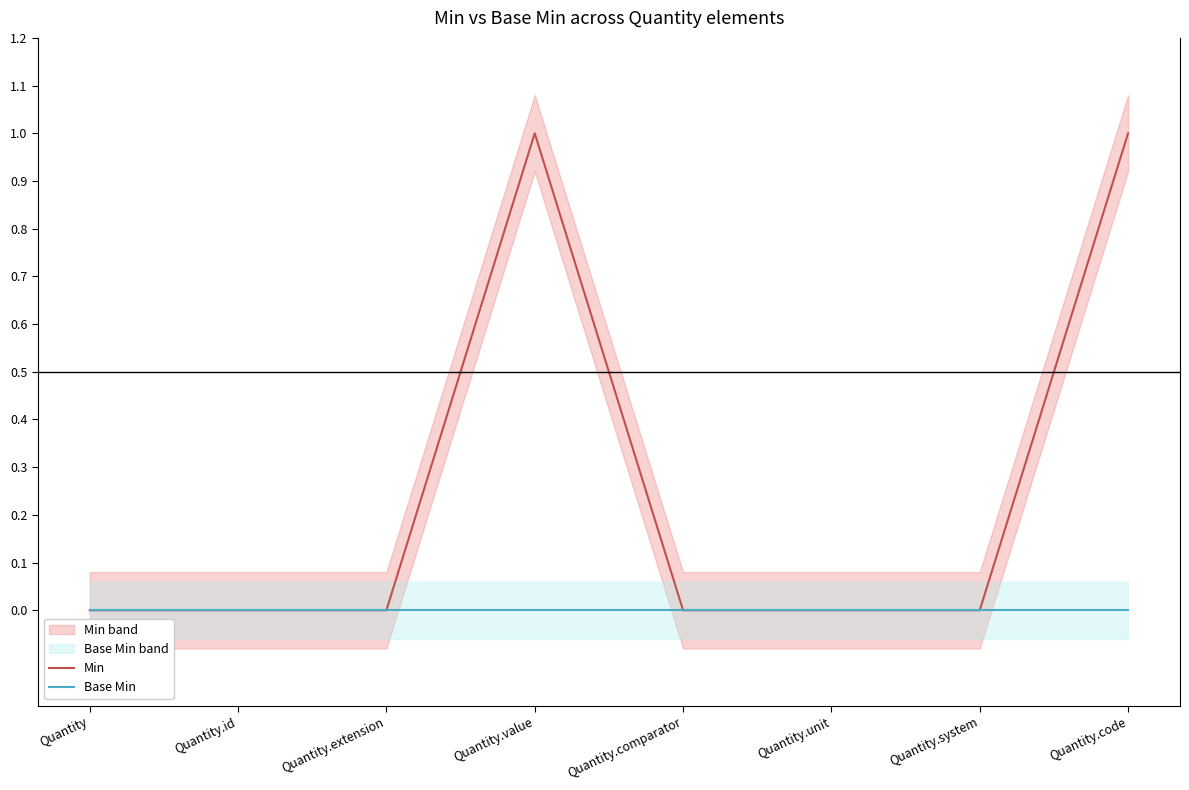

True or false: Min and Base Min cross at least once.

False